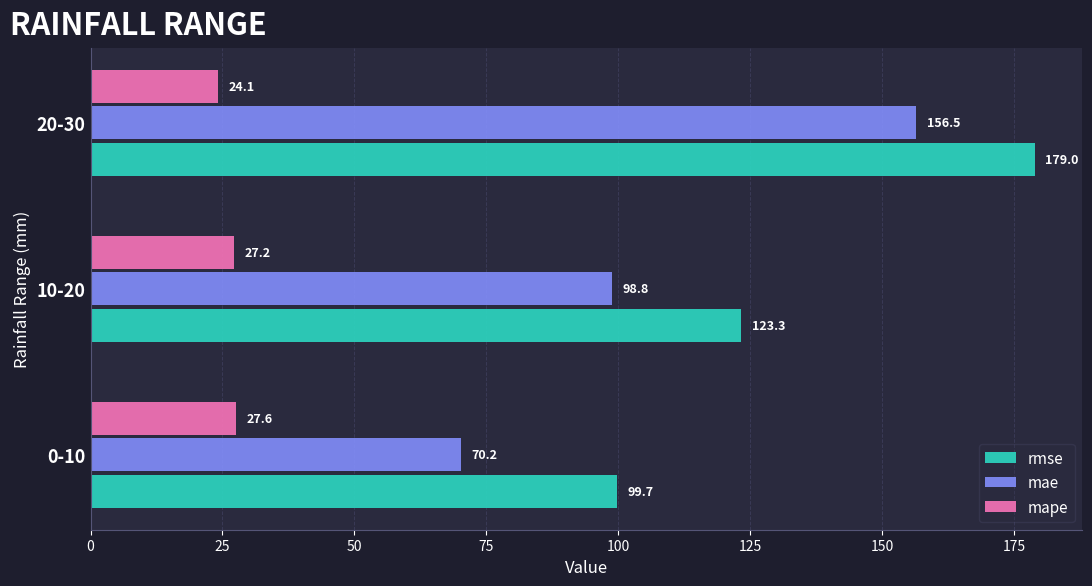

Rank the series by their maximum value, from highest to lowest.

rmse, mae, mape